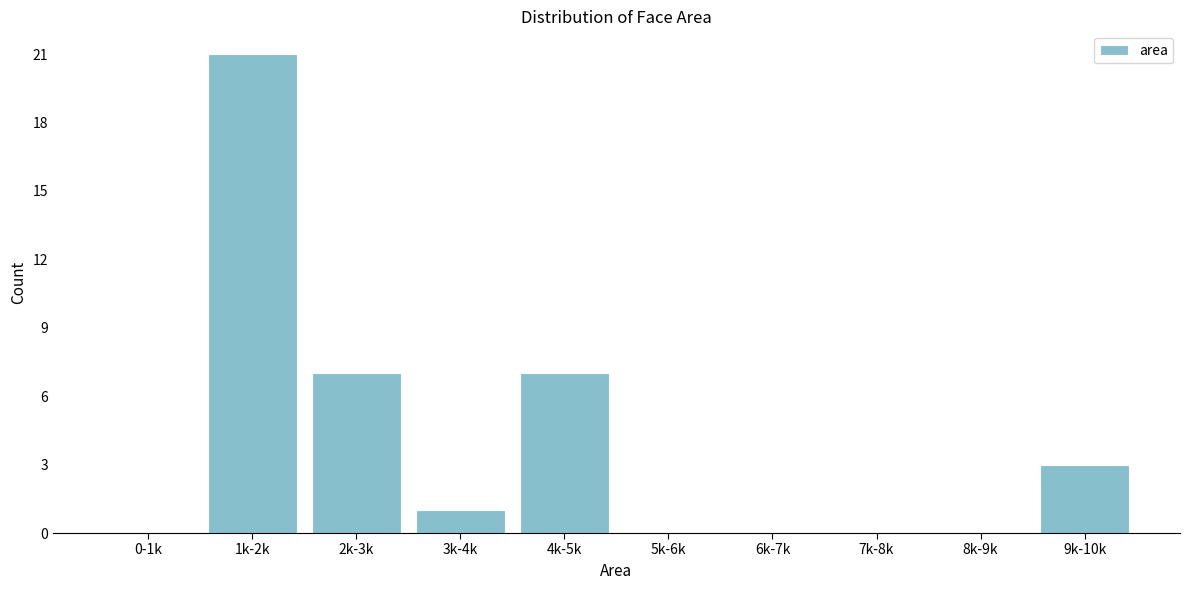

Reading left to right, transcribe all the data shown in this chart.

0-1k=0	1k-2k=21	2k-3k=7	3k-4k=1	4k-5k=7	5k-6k=0	6k-7k=0	7k-8k=0	8k-9k=0	9k-10k=3